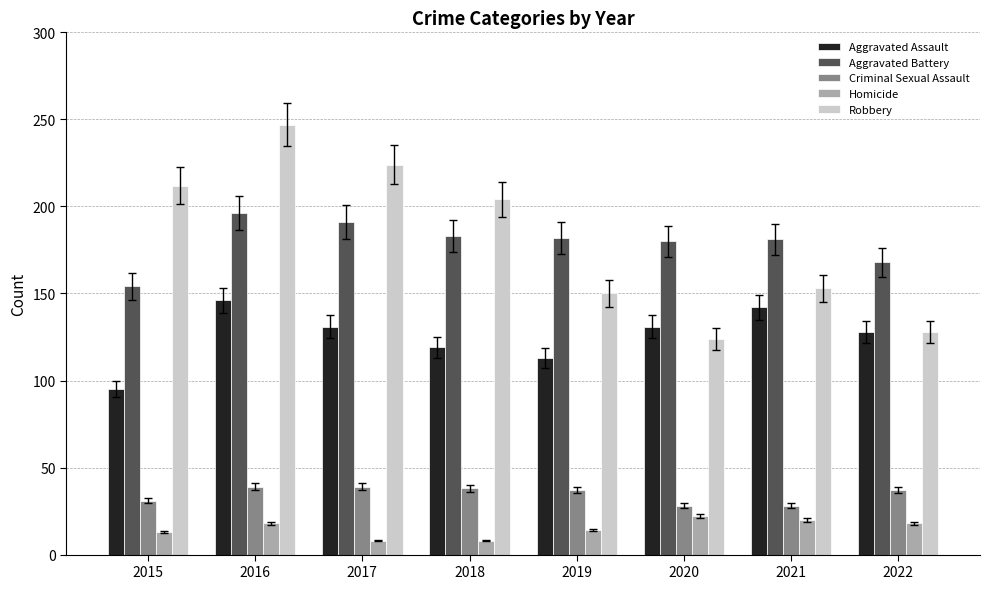

Is it true that Aggravated Battery equals 284 at 2020?

False